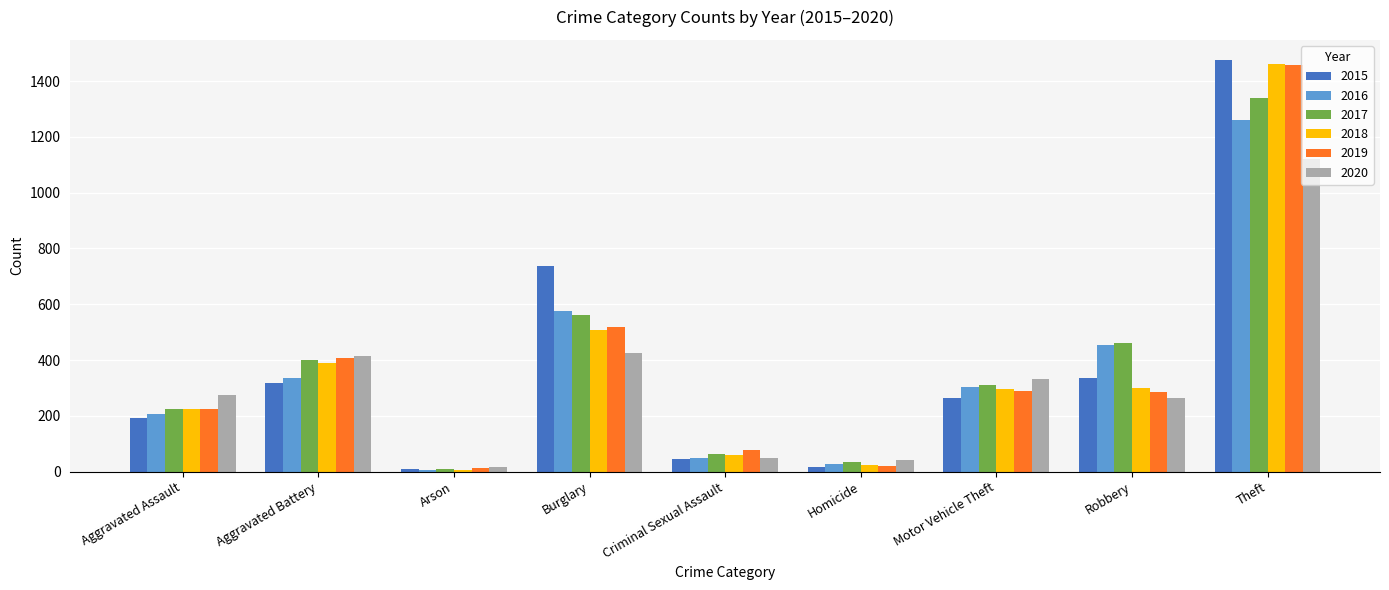

What is the value of the 2015 bar at the 8th from the left?

337